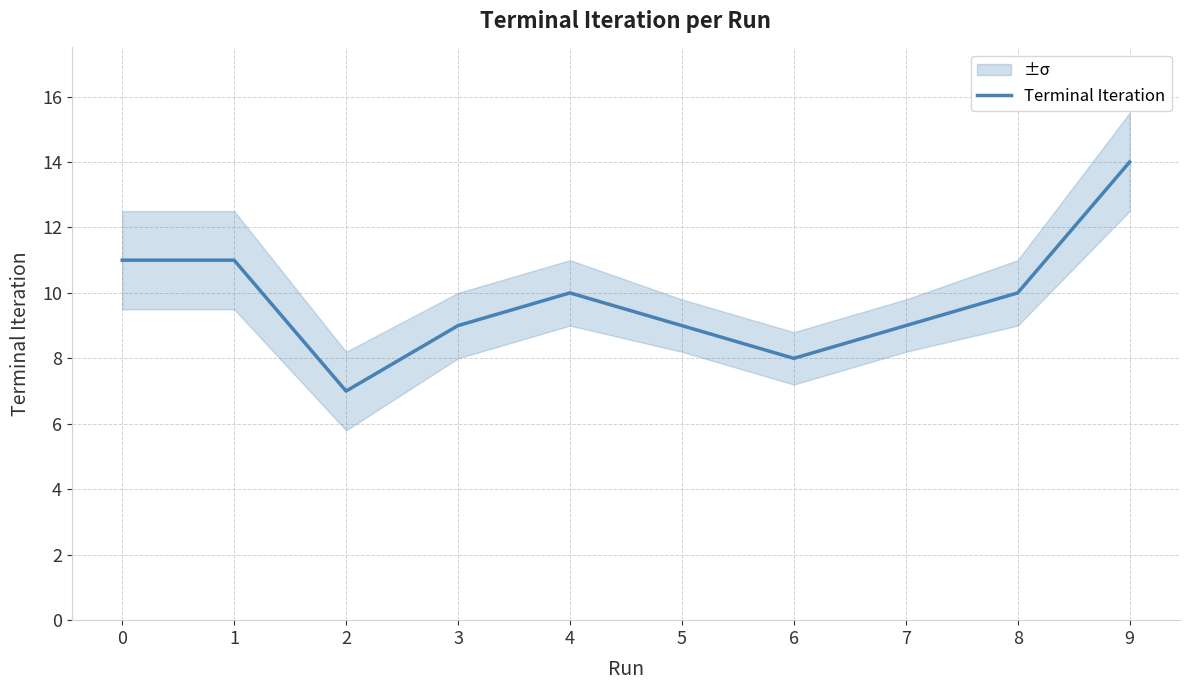

The value at 6 is 13. True or false?

False